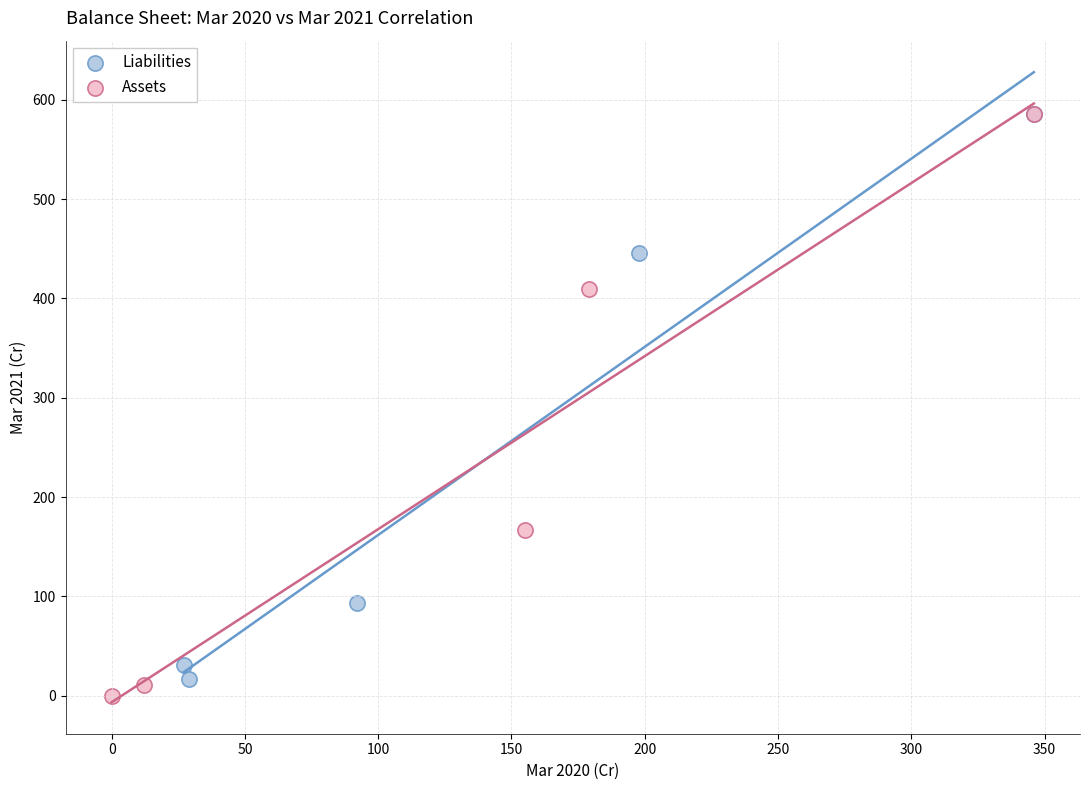

Which series has the largest Y range (max minus min)?

Assets